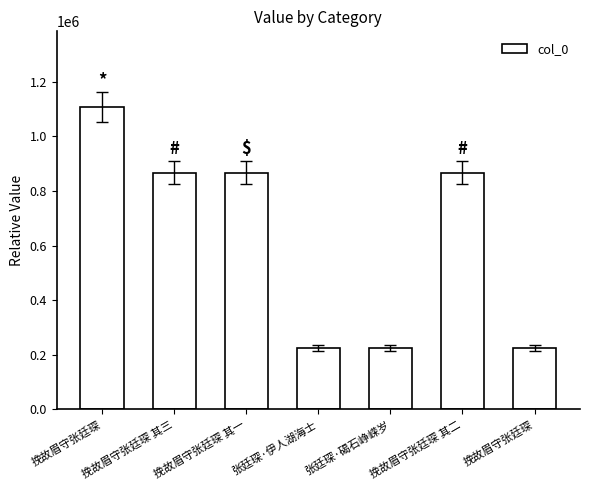

How many bars are there in total?

7